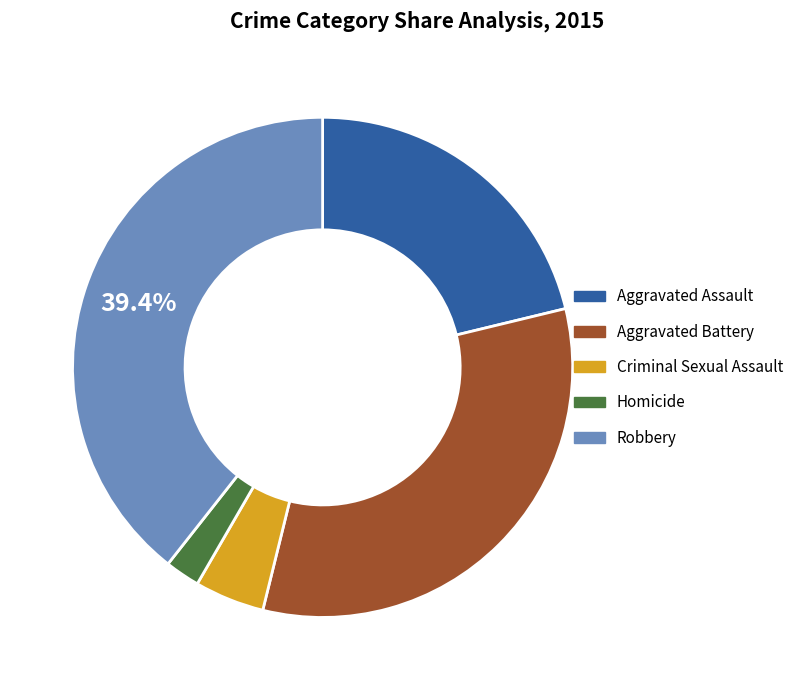

Which has a higher value, Homicide or Aggravated Battery?

Aggravated Battery